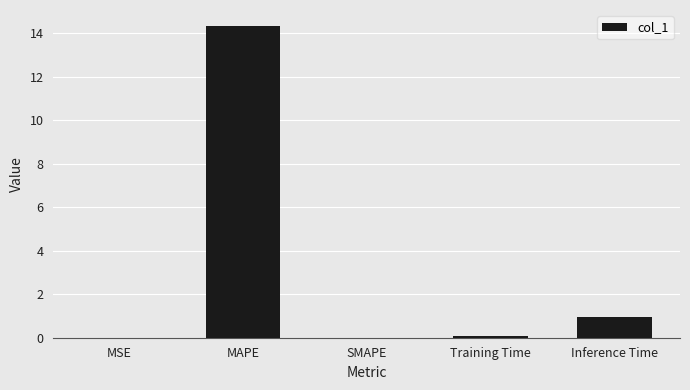

True or false: the data shows 14.4 at MAPE.

True